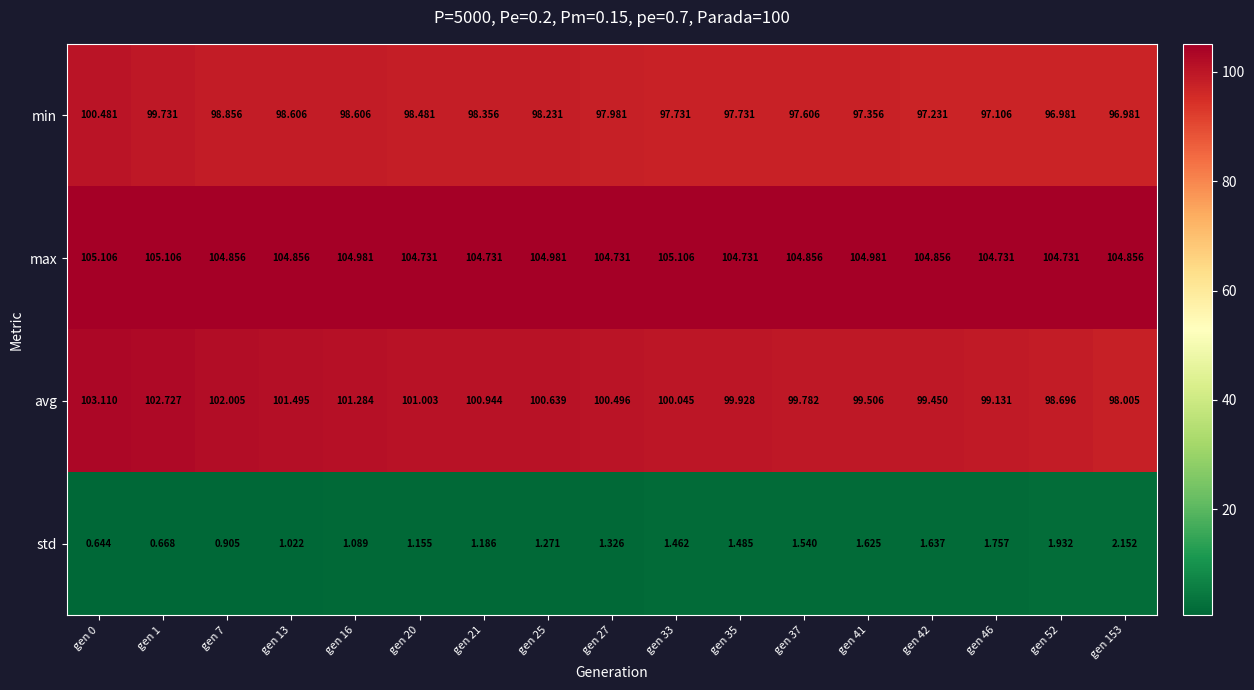

List the series in order of their peak value, lowest first.

std, min, avg, max